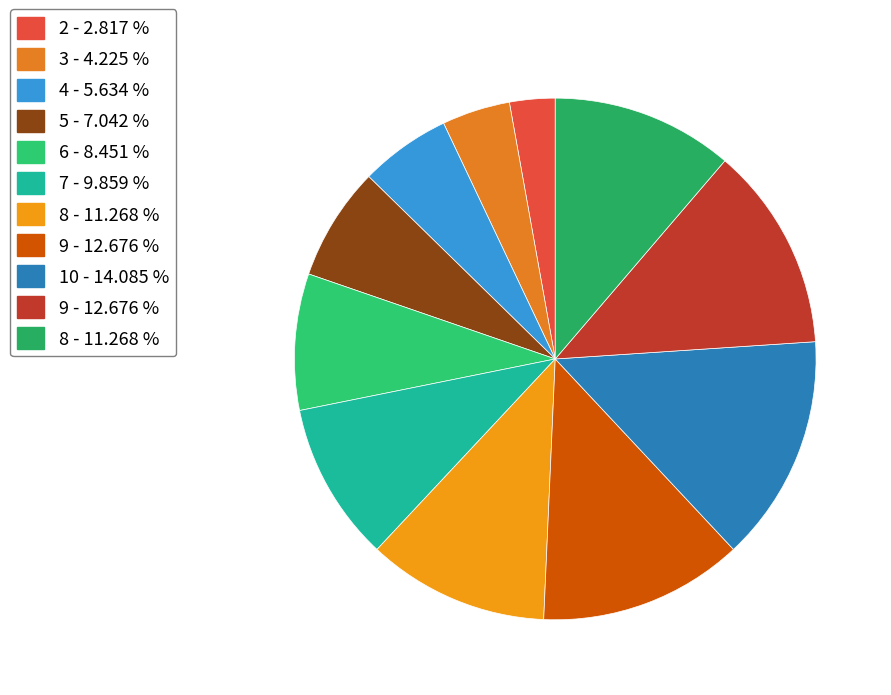

How many slices are in this pie chart?

11